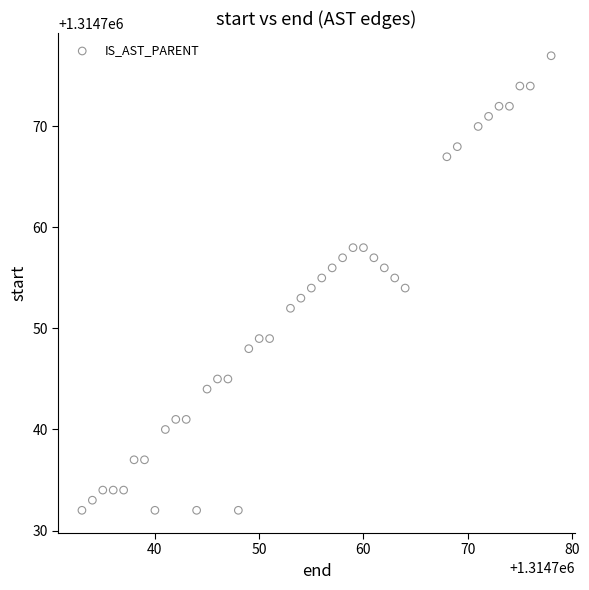

What is the range of X values (max minus min)?

45